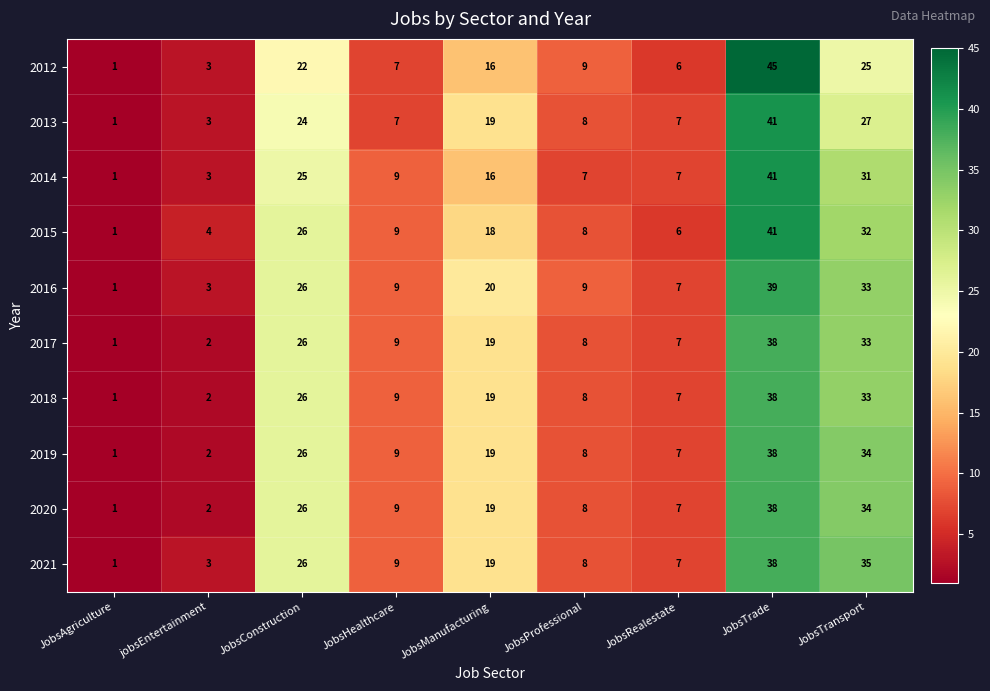

Is the value of 2016 at JobsConstruction greater than the value of 2013 at JobsTrade?

No